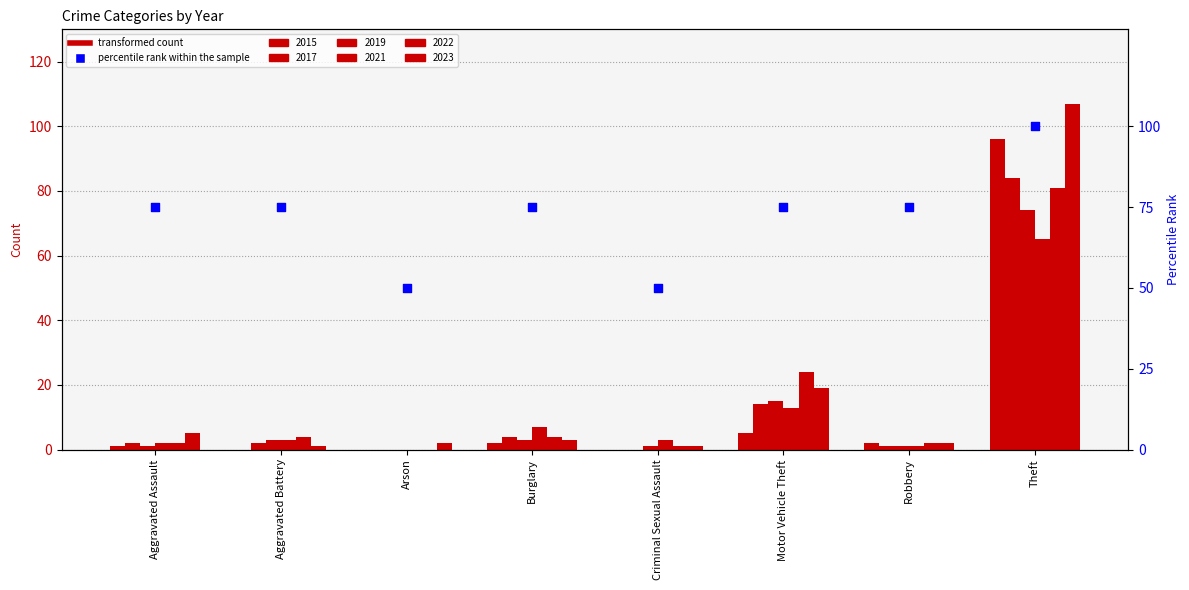

What is the change in value from Aggravated Battery to Arson?

-25